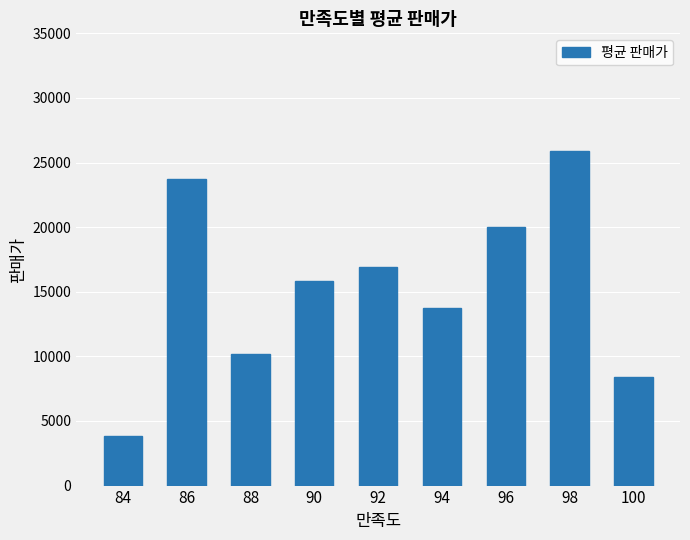

What is the sum of the values at 100 and 84?

12166